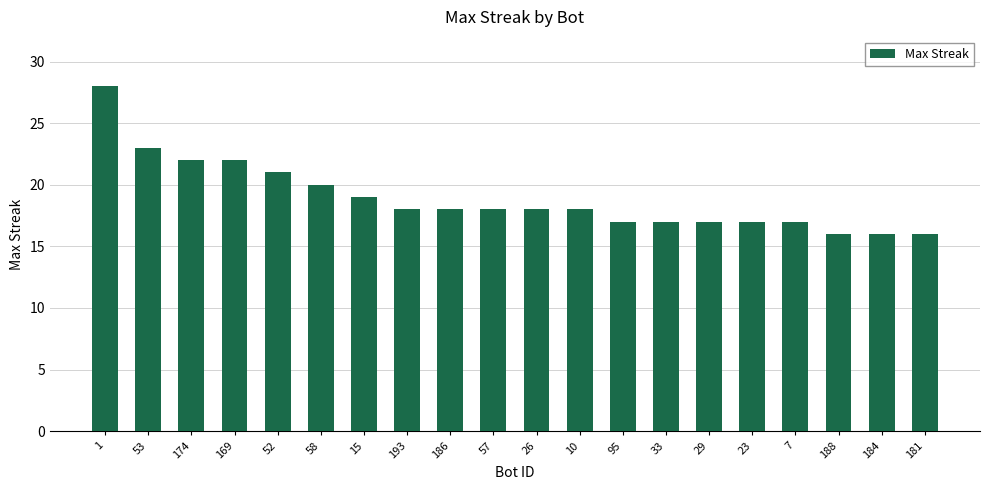

Between 26 and 29, which is larger?

26